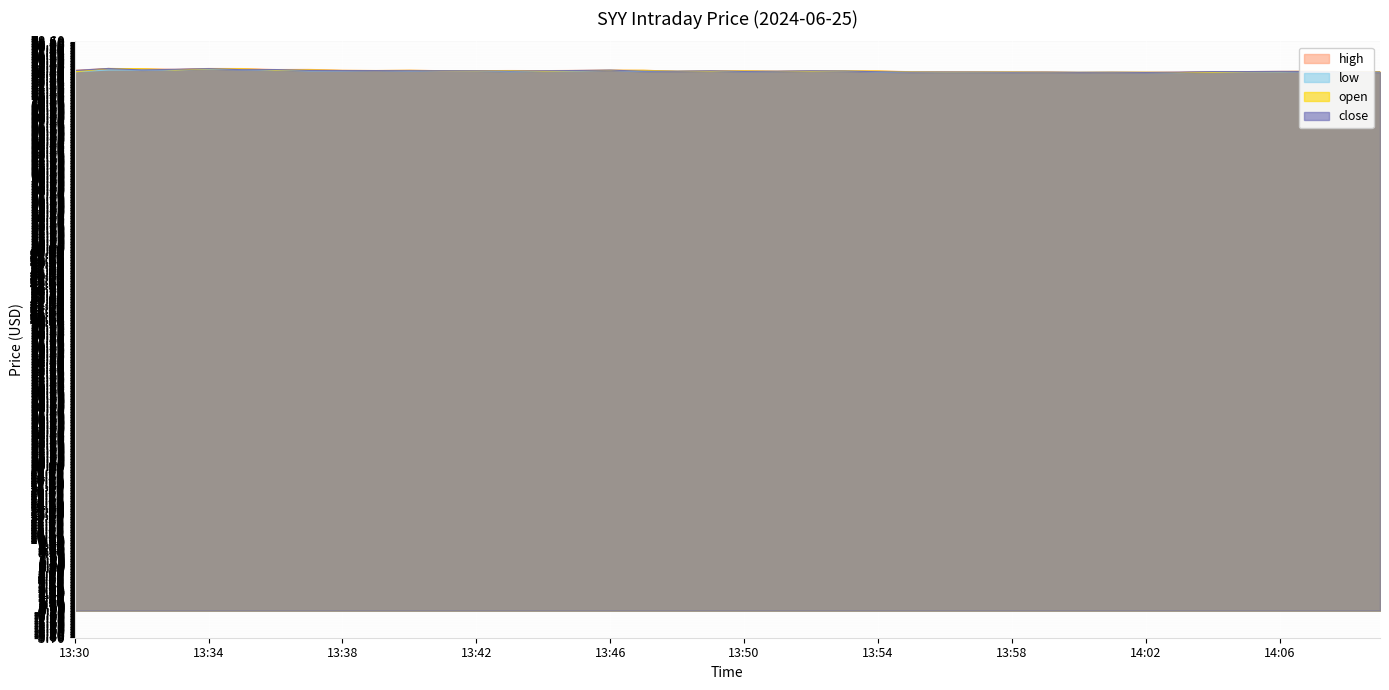

At which label is close closest to 74?

14:02